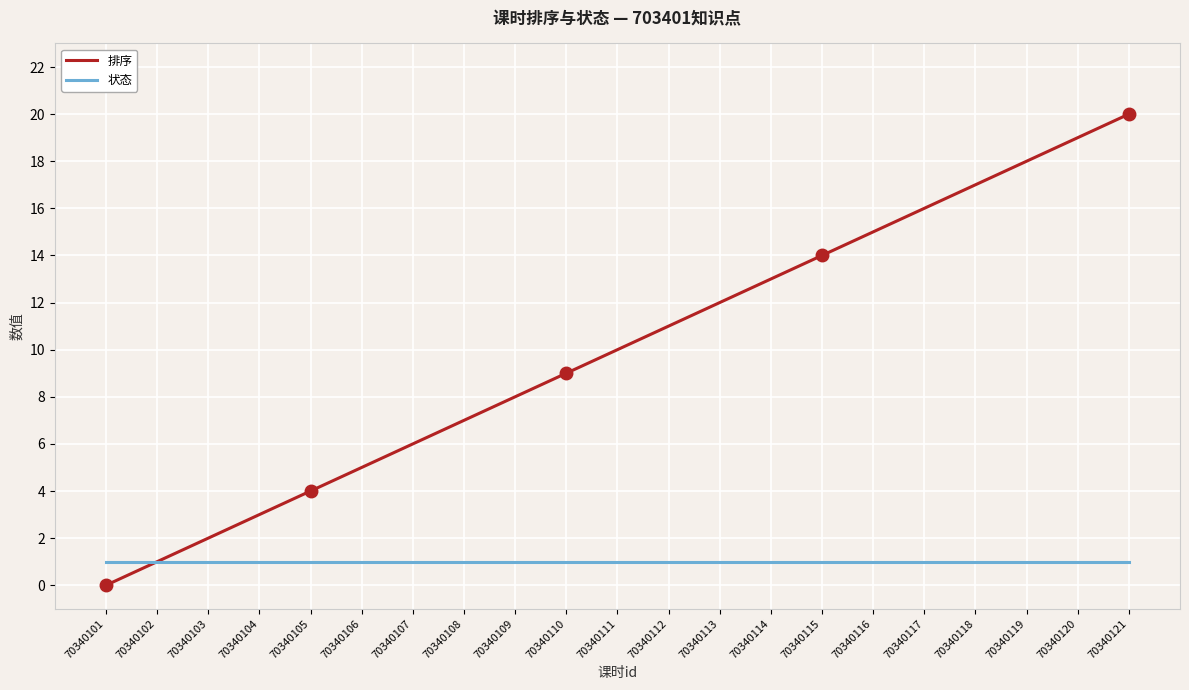

Which series changed the most between 70340101 and 70340114?

排序